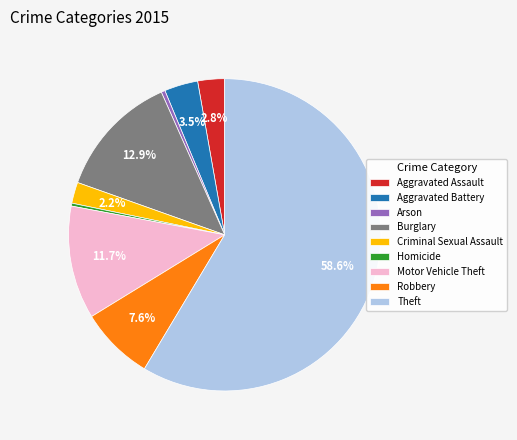

To the nearest percent, what percentage of the pie is Motor Vehicle Theft?

12%